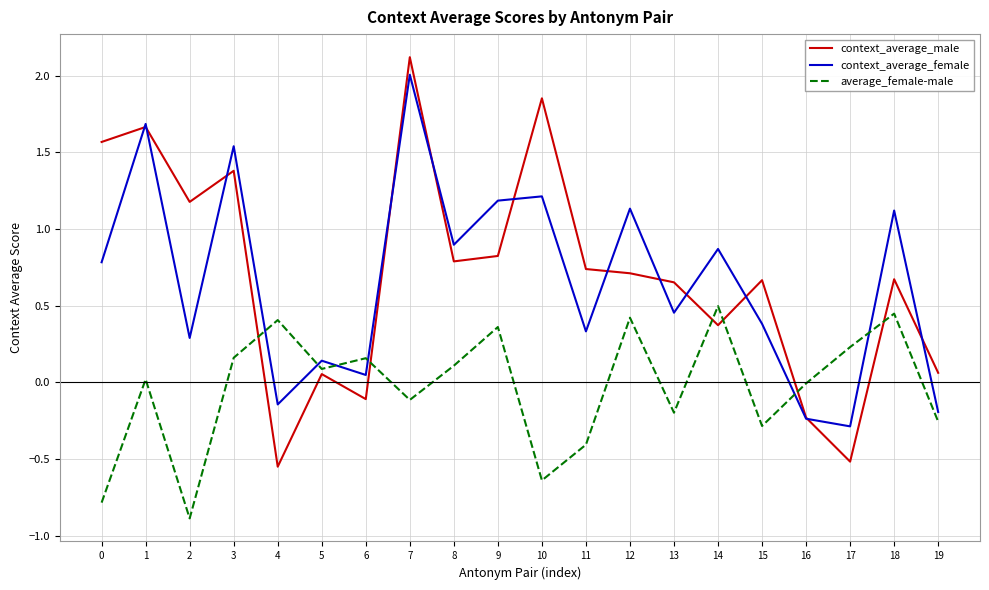

What value does the context_average_female series have at 14?

0.9